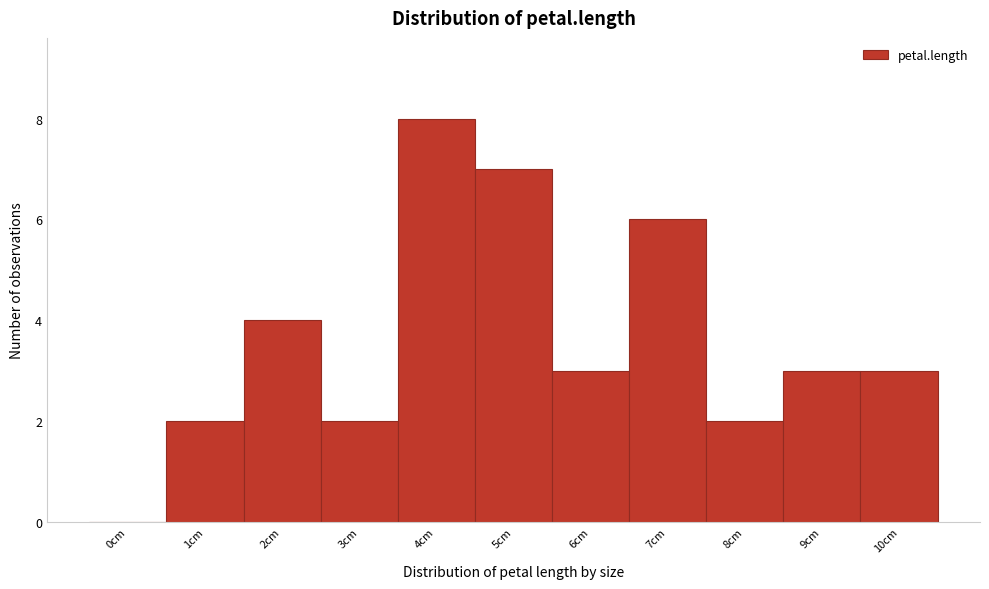

Reading left to right, list all the values displayed in this chart.

0cm=0	1cm=2	2cm=4	3cm=2	4cm=8	5cm=7	6cm=3	7cm=6	8cm=2	9cm=3	10cm=3